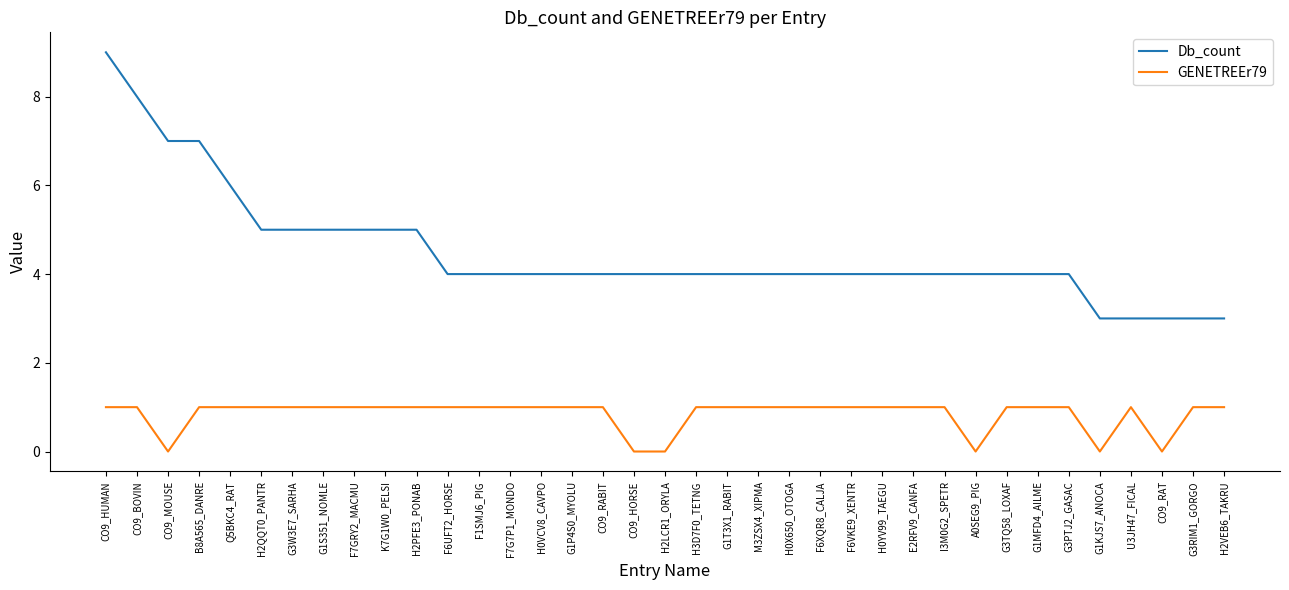

What is the sum of all Db_count values?

166